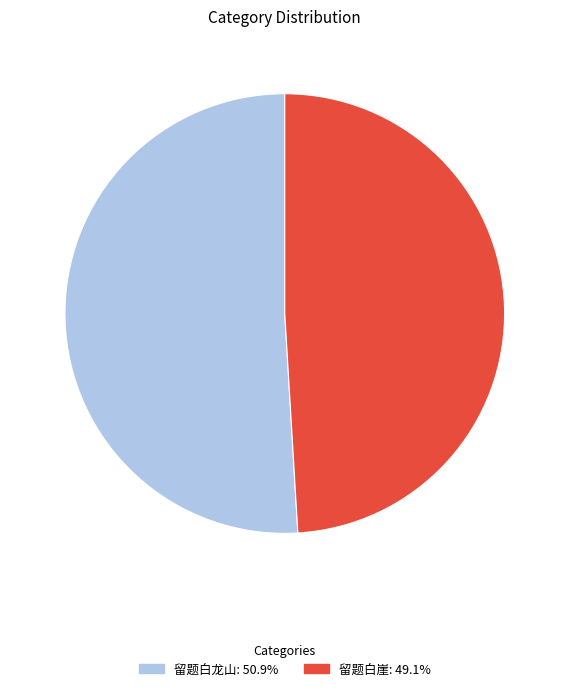

Is the sum of 留题白崖 and 留题白龙山 greater than half?

Yes